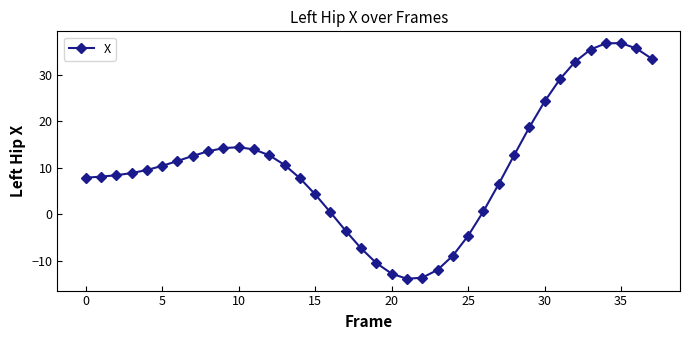

True or false: there are more than 0 points higher than both neighbors.

True